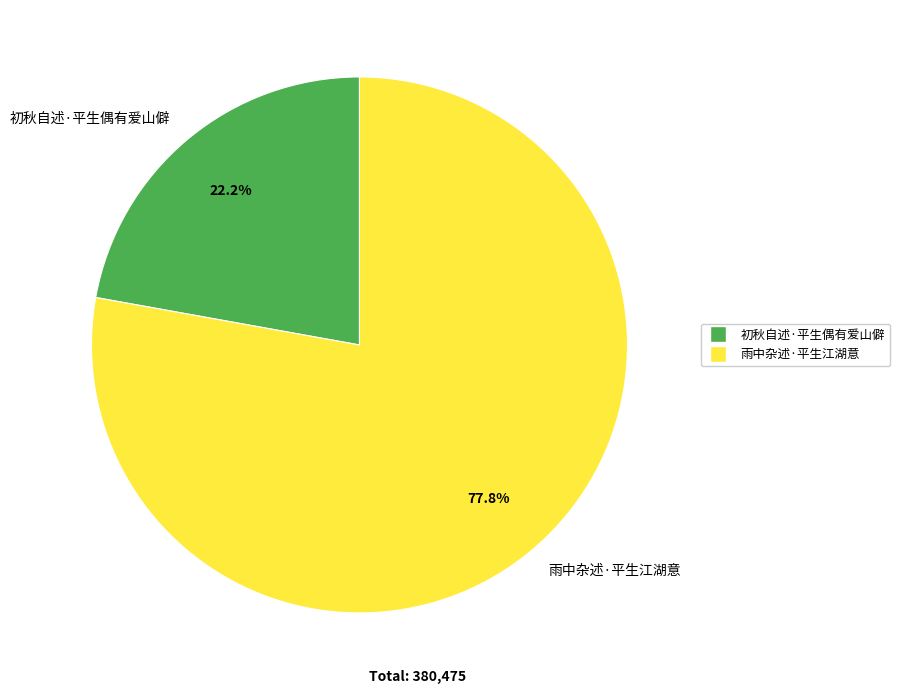

To the nearest percent, what is the difference between the largest and smallest slice percentages?

56%